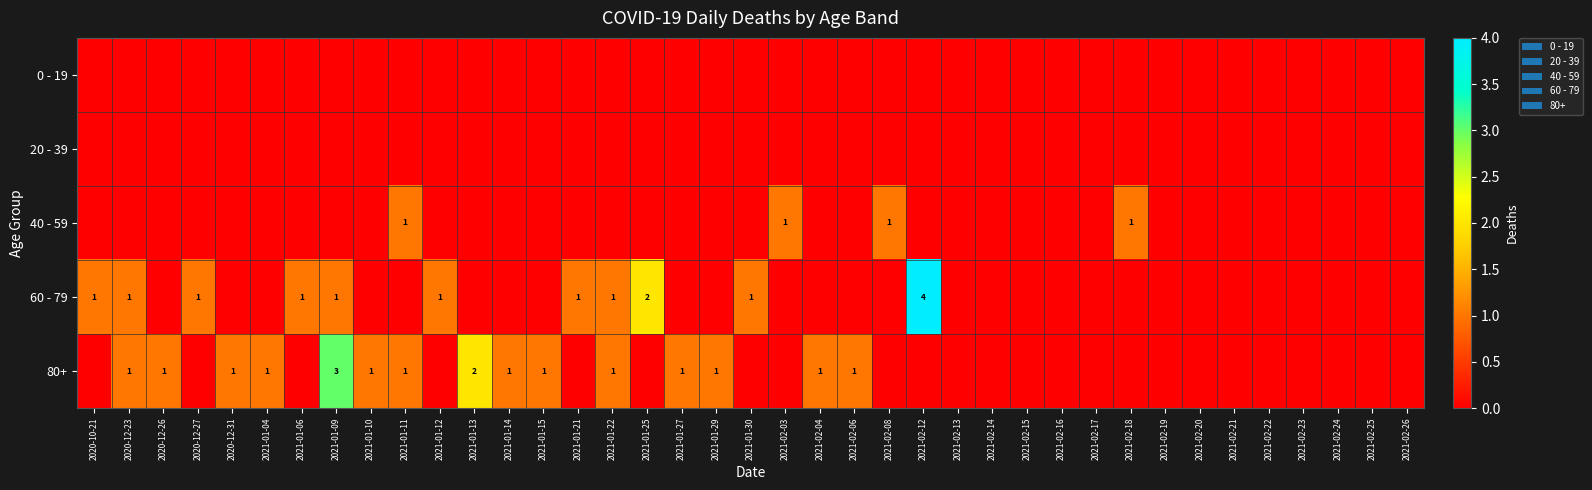

Count the 80+ values in the range 0 to 1.

37